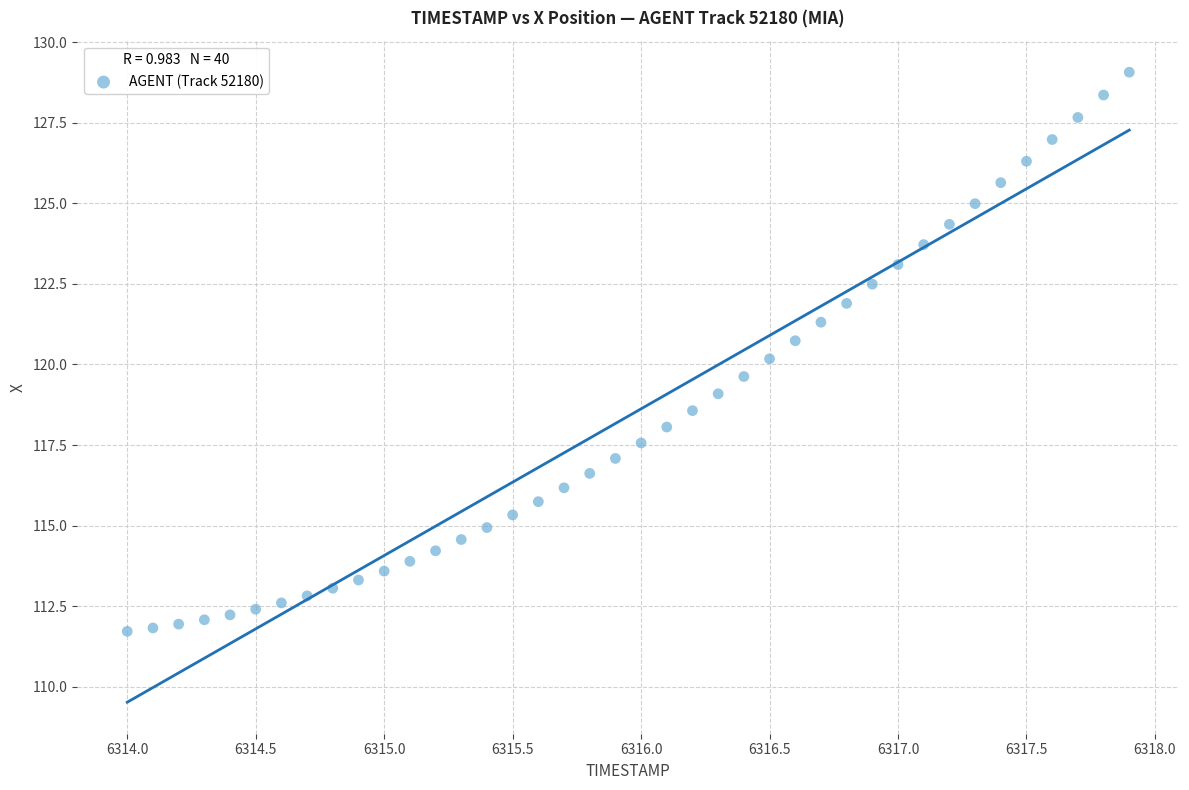

What is the range of Y values (max minus min)?

17.3